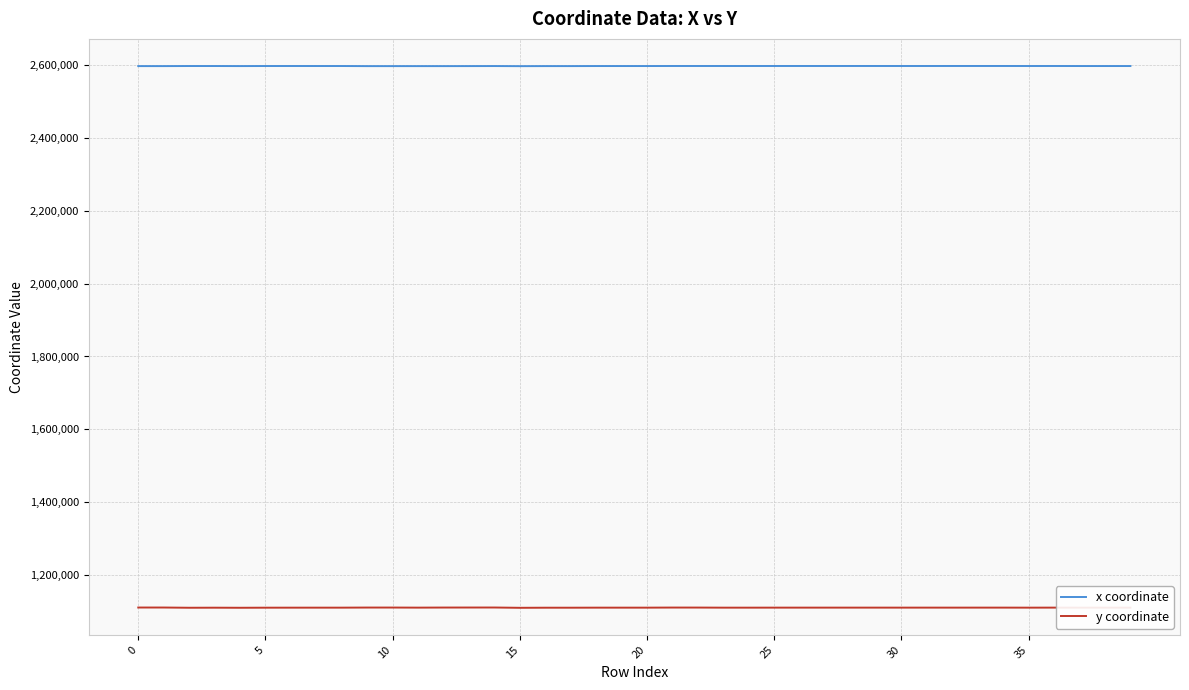

What are all the series names shown in the legend?

x coordinate, y coordinate